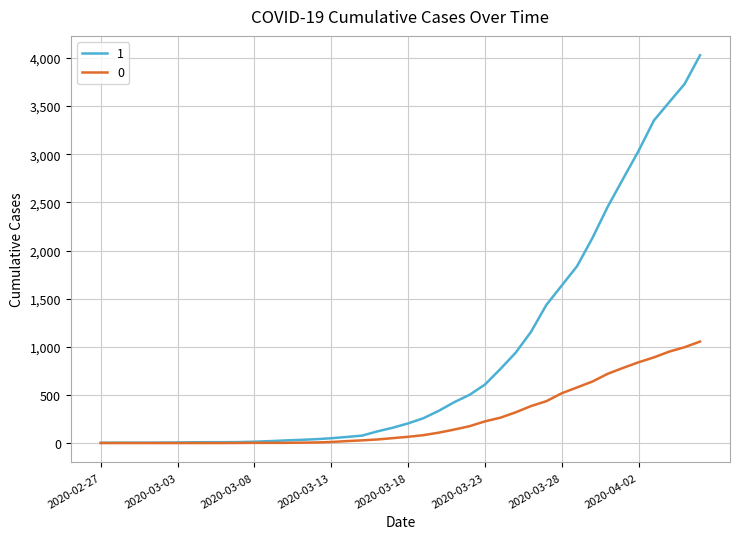

Rank the series by their maximum value, from highest to lowest.

1, 0